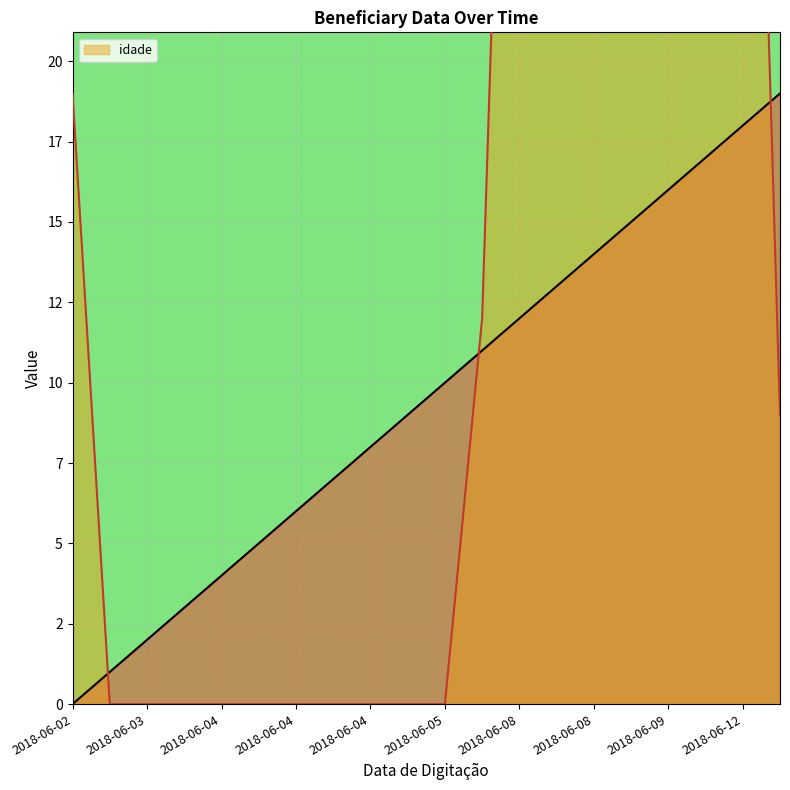

Reading left to right, transcribe all the data shown in this chart.

_NúmLinha: 0	1	2	3	4	5	6	7	8	9	10	11	12	13	14	15	16	17	18	19
idade: 19	0	0	0	0	0	0	0	0	0	0	12	48	48	48	48	48	48	48	9